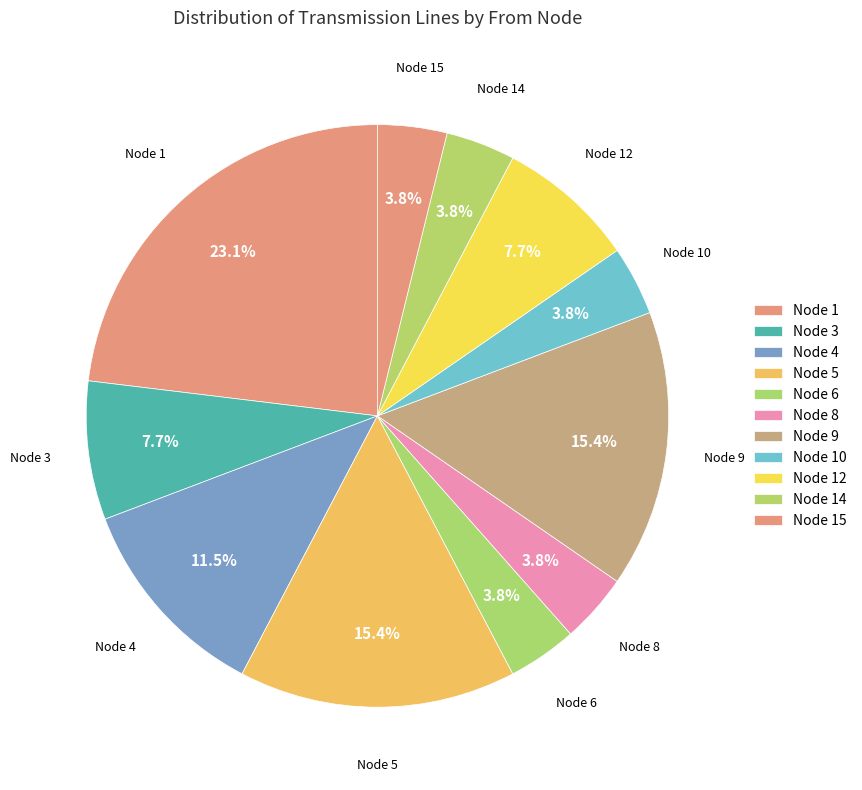

Combined, do Node 1 and Node 8 account for over 50%?

No